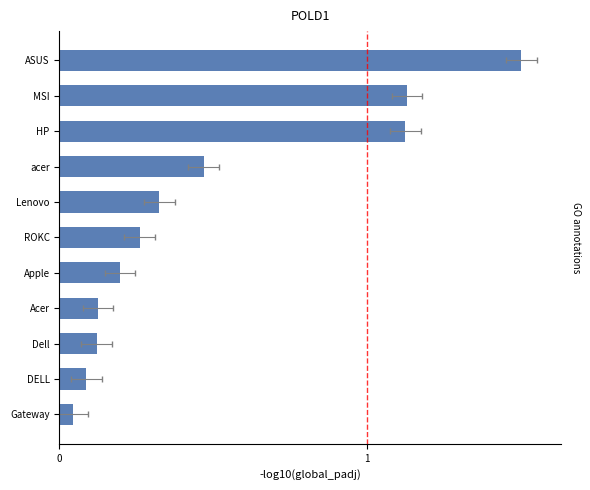

What is the value of the 2nd bar from the left?

0.1